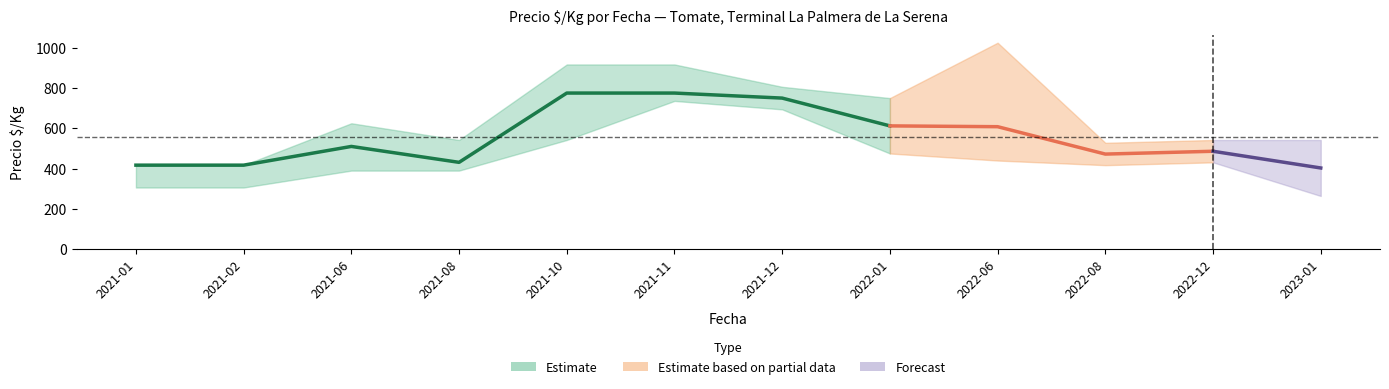

True or false: Precio promedio ponderado has more than 1 interior local peaks.

True